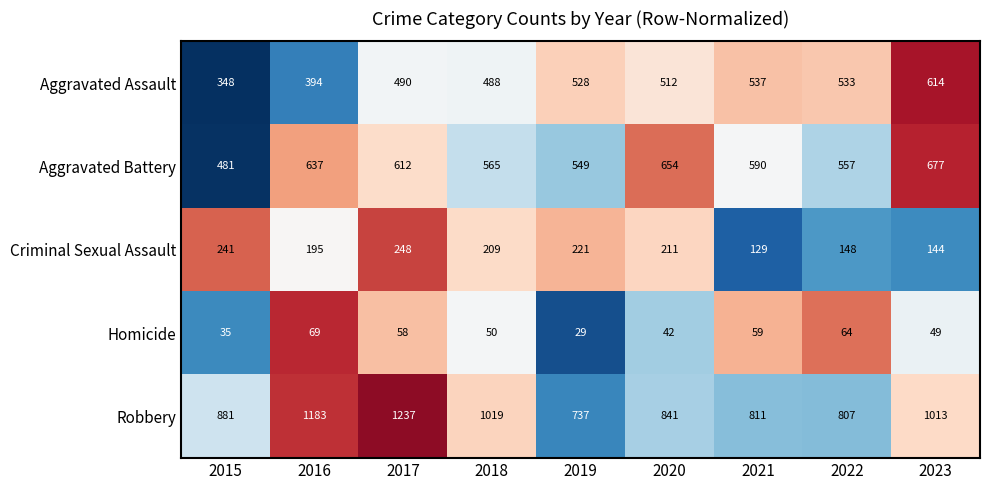

Rank the series by their maximum value, from lowest to highest.

Homicide, Criminal Sexual Assault, Aggravated Assault, Aggravated Battery, Robbery